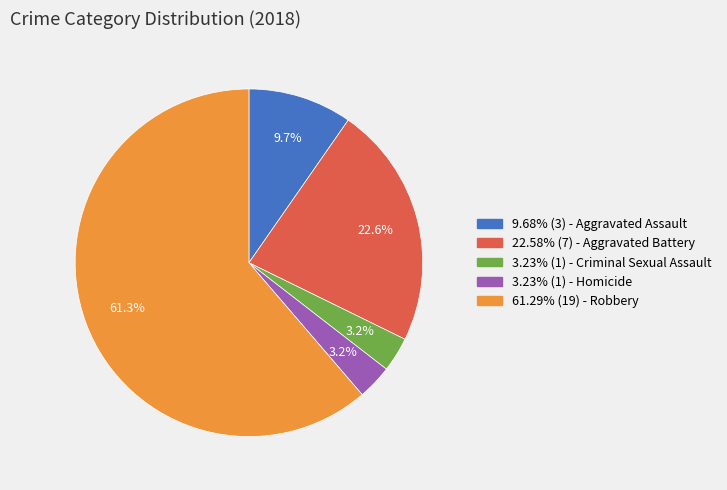

Count the number of slices in the pie.

5